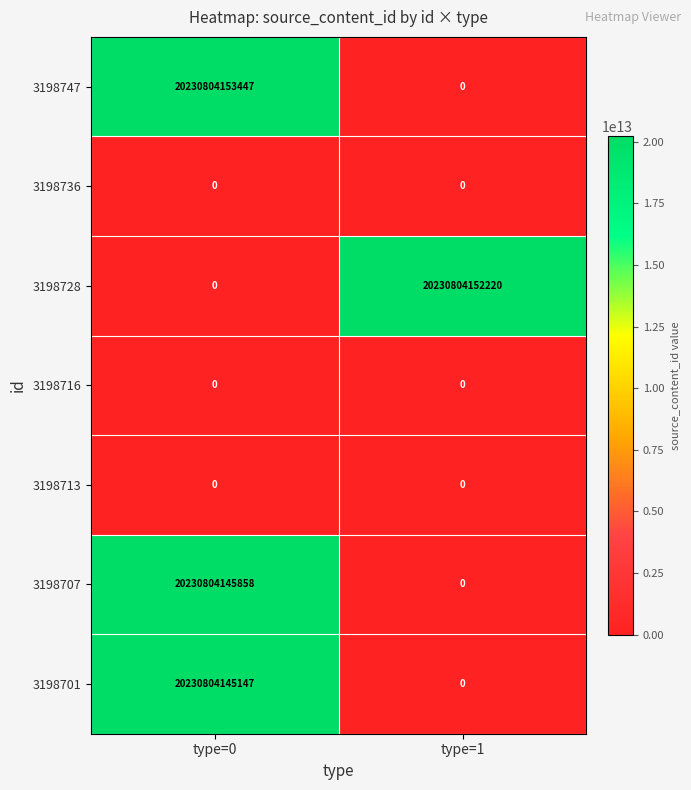

What is the difference between the maximum and minimum values in the 3198728 series?

20230804152220